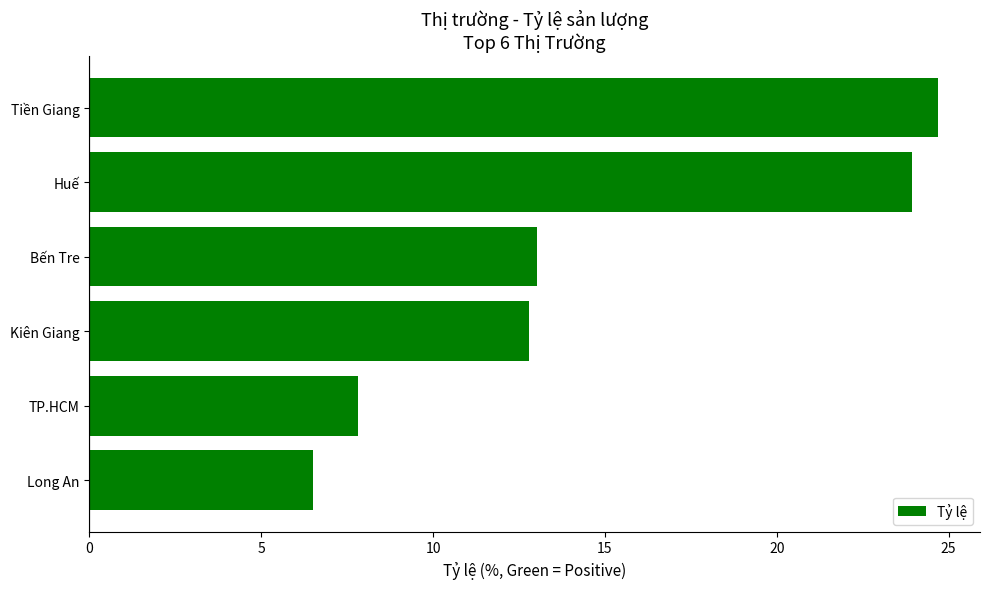

Is it true that the value at Long An is 6.5?

True